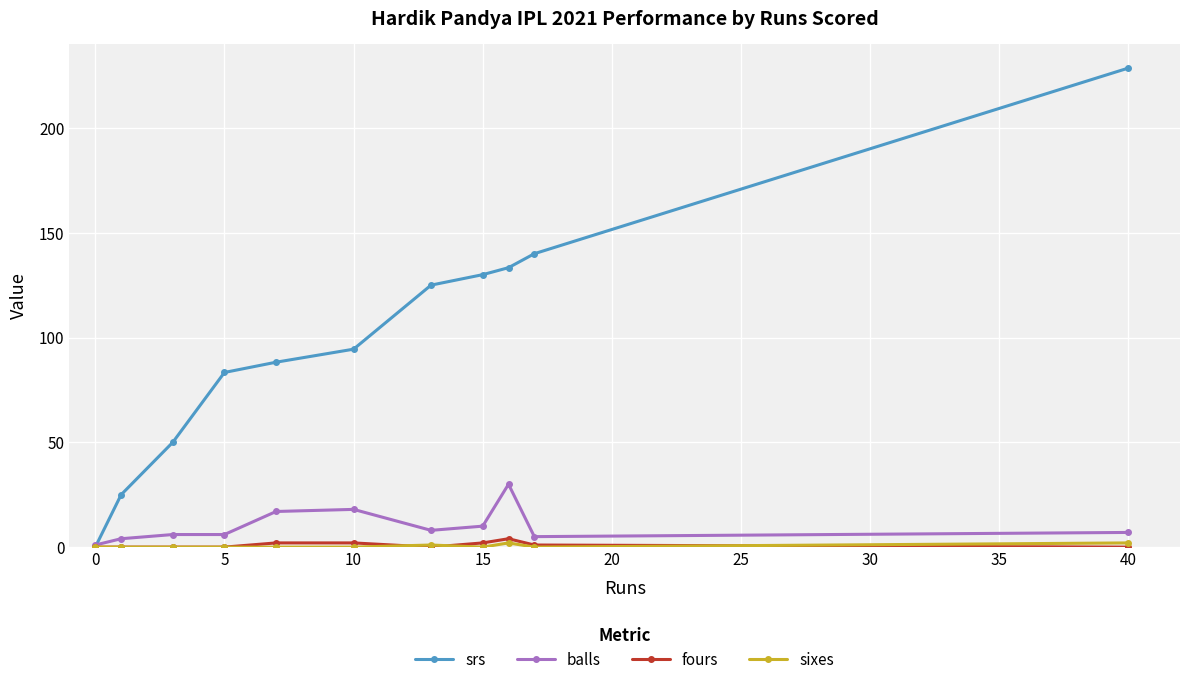

True or false: srs has more than 1 points higher than both neighbors.

False